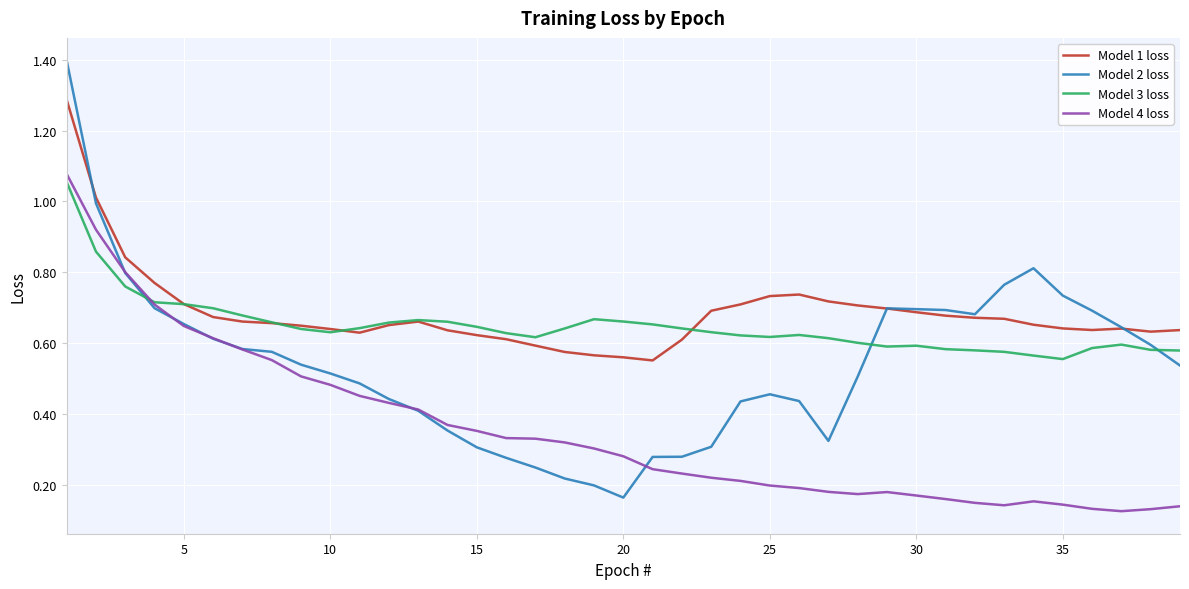

What is the maximum value for Model 1 loss?

1.3